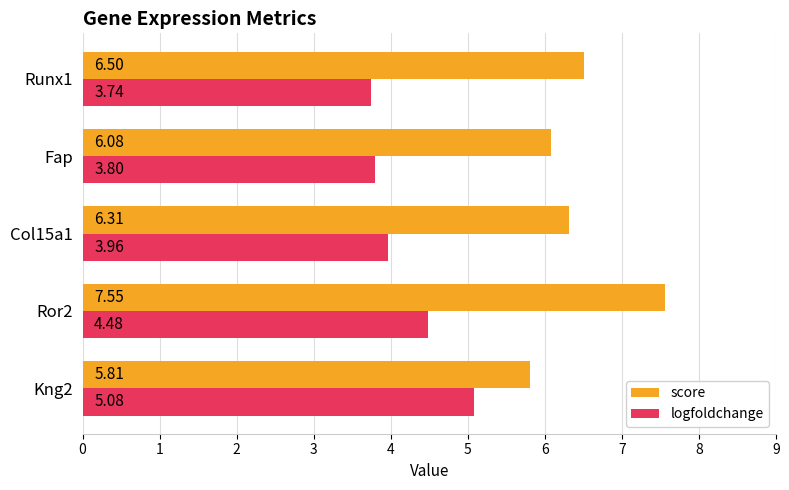

Which series has the widest spread of values?

score